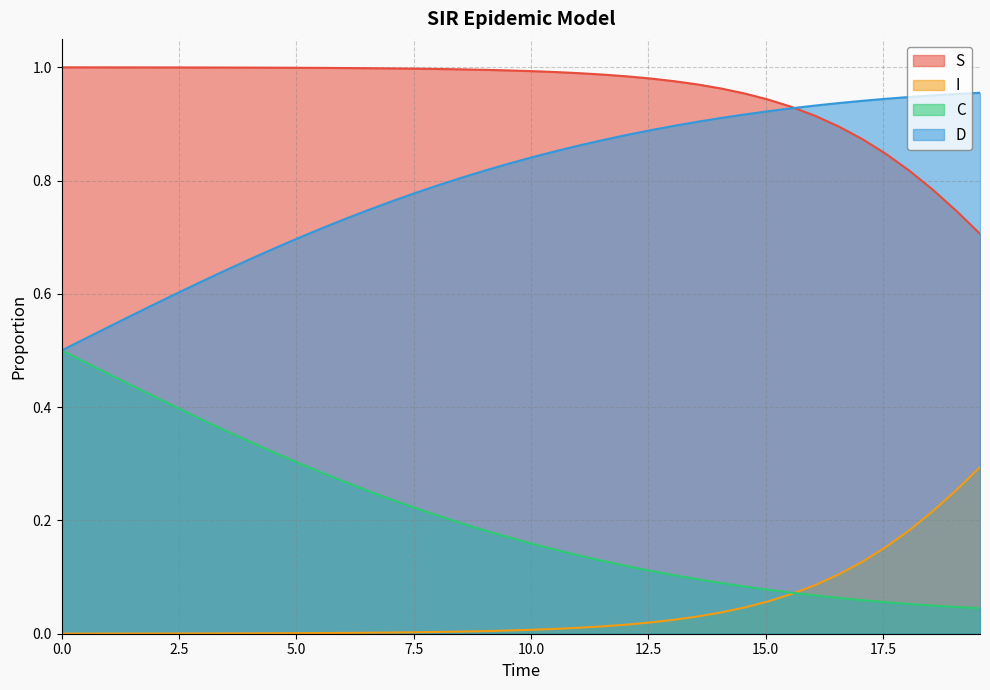

Rank the series by their average value, from lowest to highest.

I, C, D, S